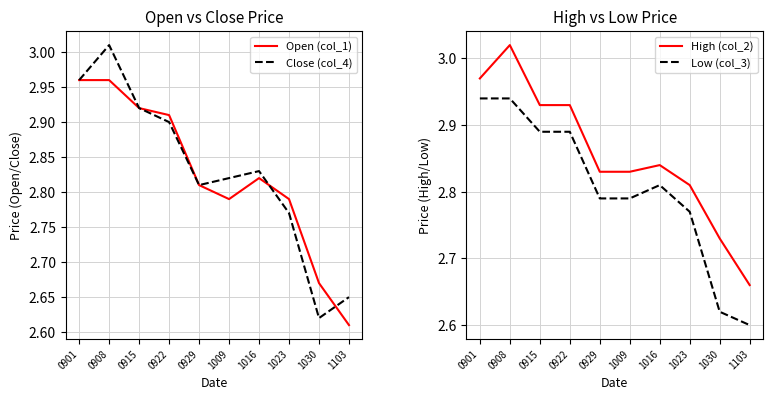

Which series has the widest spread of values?

Close (col_4)